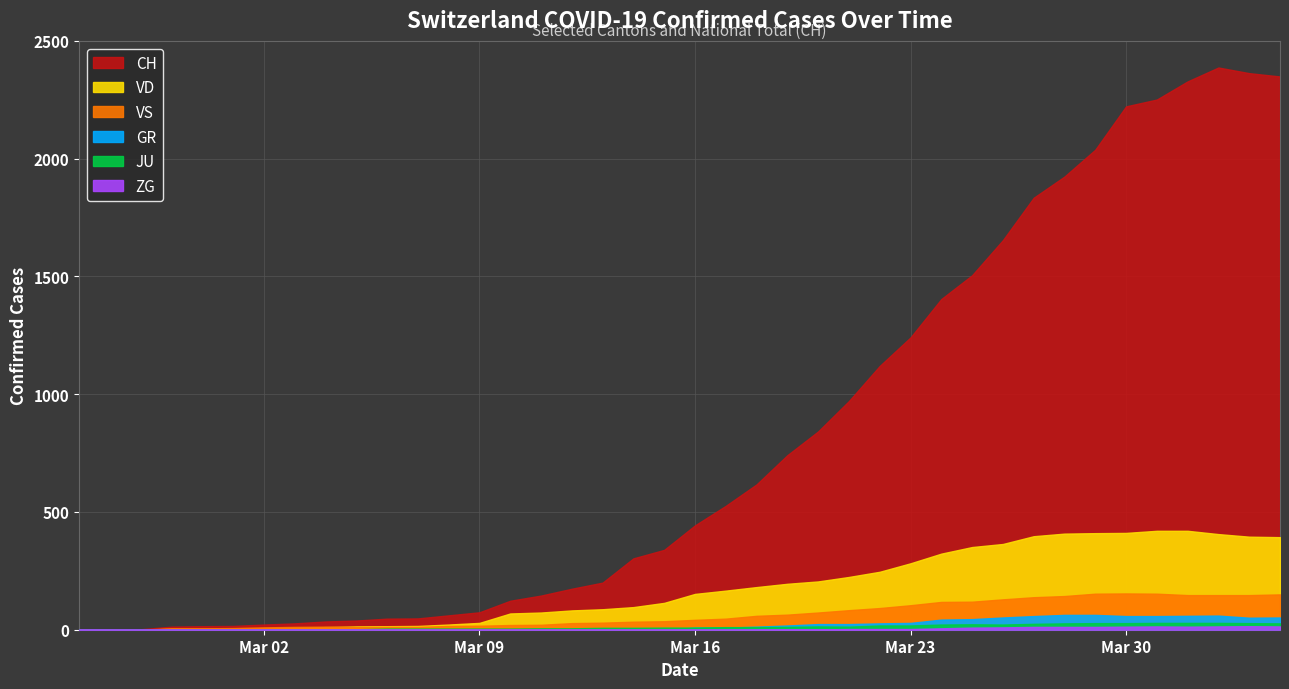

Reading left to right, transcribe all the data shown in this chart.

CH: 0	1	2	13	15	16	22	27	35	39	47	48	61	74	123	145	174	200	303	339	443	526	617	741	842	971	1120	1241	1404	1505	1654	1834	1924	2038	2222	2251	2328	2387	2363	2349
VD: 0	0	0	4	4	4	6	8	11	14	15	16	22	29	69	73	82	87	96	114	152	166	181	195	205	224	246	282	323	351	364	397	408	410	411	420	420	406	395	393
VS: 0	0	0	6	6	7	10	12	13	11	12	12	16	17	20	21	28	30	34	36	42	47	59	64	73	83	92	104	118	119	129	138	143	153	154	153	147	147	147	150
GR: 0	0	0	0	0	0	0	0	0	0	0	0	0	0	0	0	0	0	6	0	9	9	13	18	24	24	27	29	43	45	52	58	63	63	58	58	59	60	51	52
JU: 0	0	1	1	1	1	1	1	1	2	5	5	5	5	5	6	6	8	8	9	9	11	11	12	14	13	18	18	22	23	22	25	27	28	28	29	29	29	28	27
ZG: 0	0	0	0	0	0	0	0	0	0	0	0	0	0	0	0	0	0	0	0	0	0	0	1	1	3	3	3	6	9	10	12	12	12	13	14	13	14	15	14